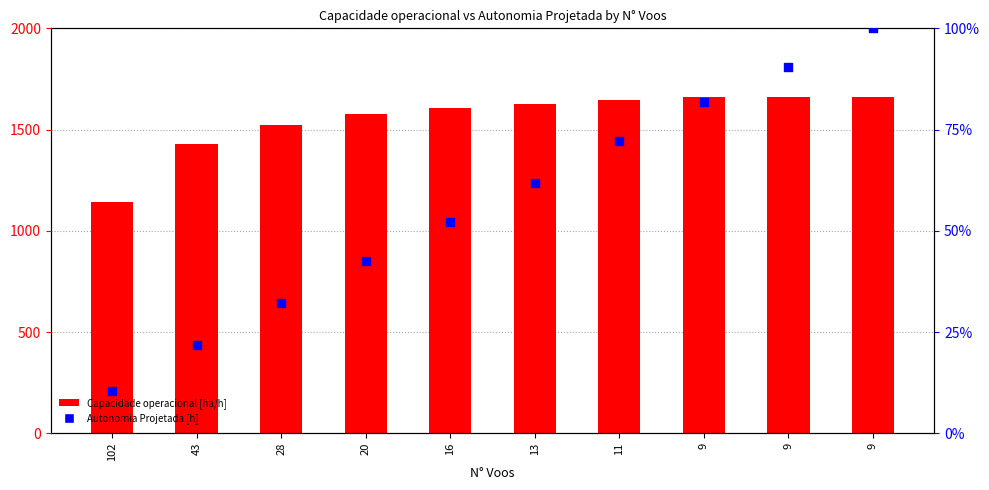

Which series has the largest Y range (max minus min)?

Capacidade operacional [ha/h]